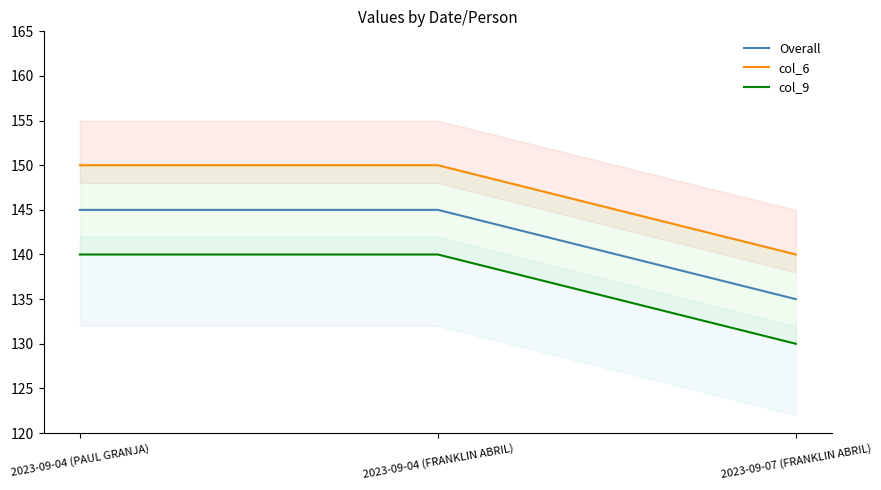

What is the lowest value of the Overall series?

135